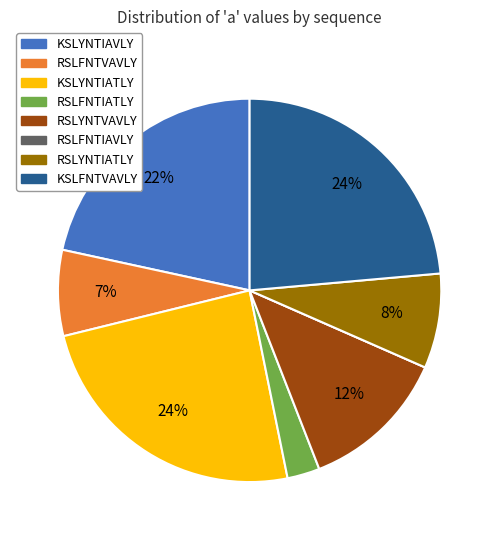

Is the sum of RSLFNTVAVLY and KSLYNTIAVLY greater than half?

No